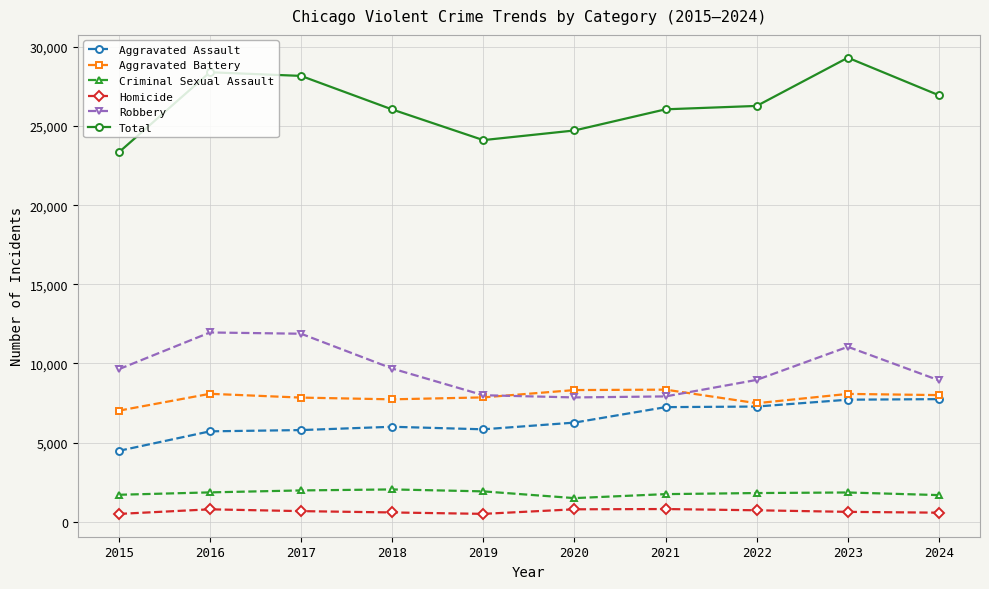

How many values in the Criminal Sexual Assault series are below 1850?

5